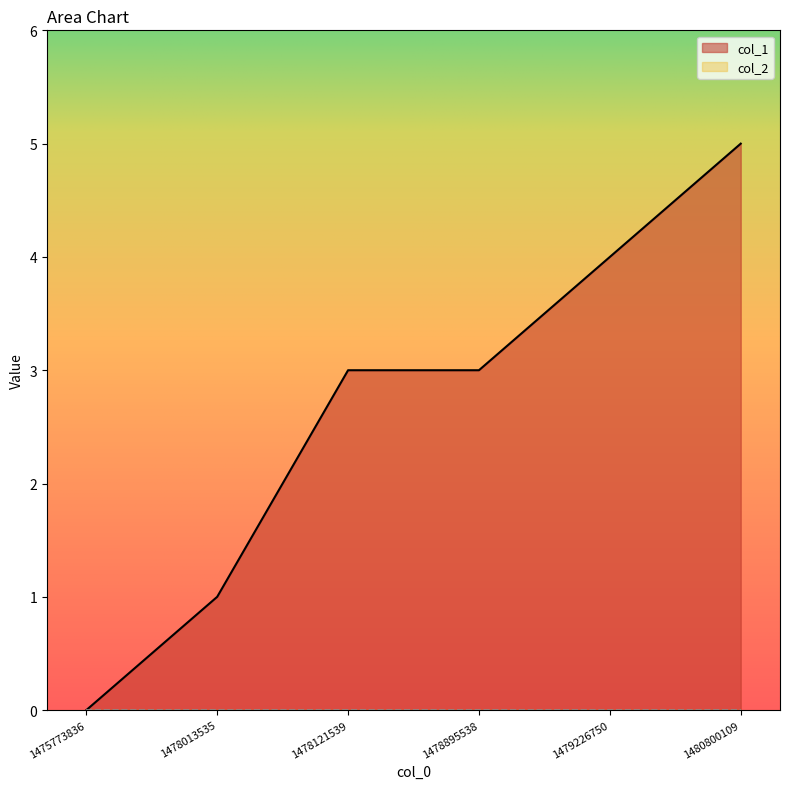

Is it true that the value at 1480800109 is 3?

False